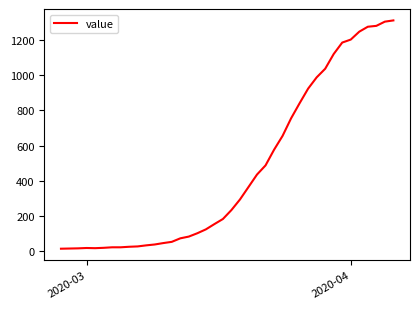

What is the sum of all values?

18584